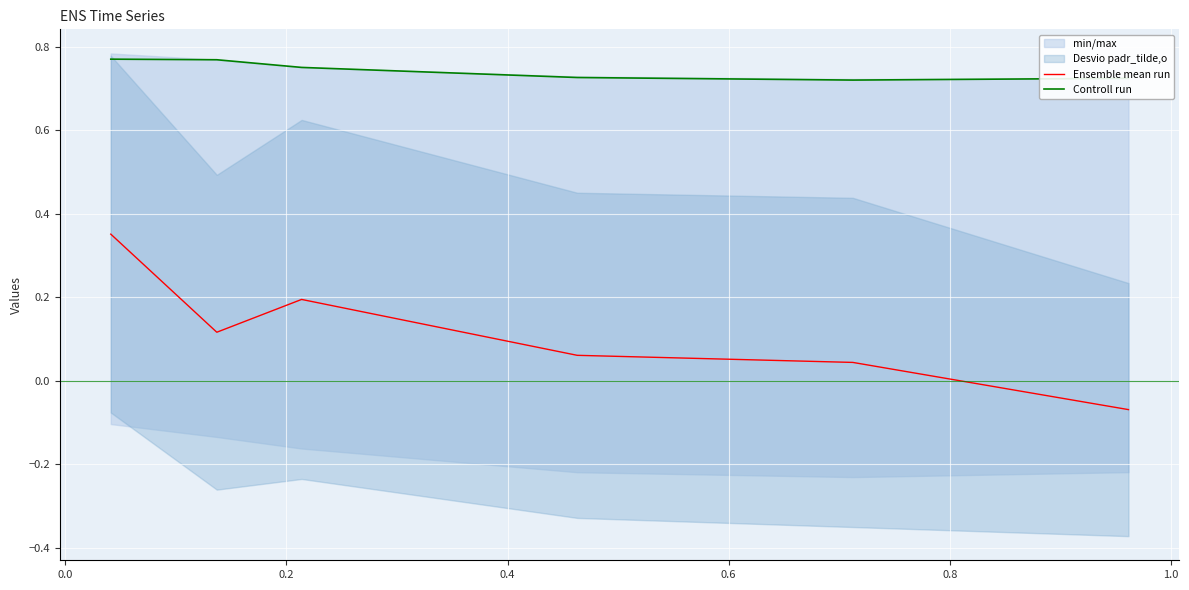

True or false: Ensemble mean run and Controll run cross at least once.

False